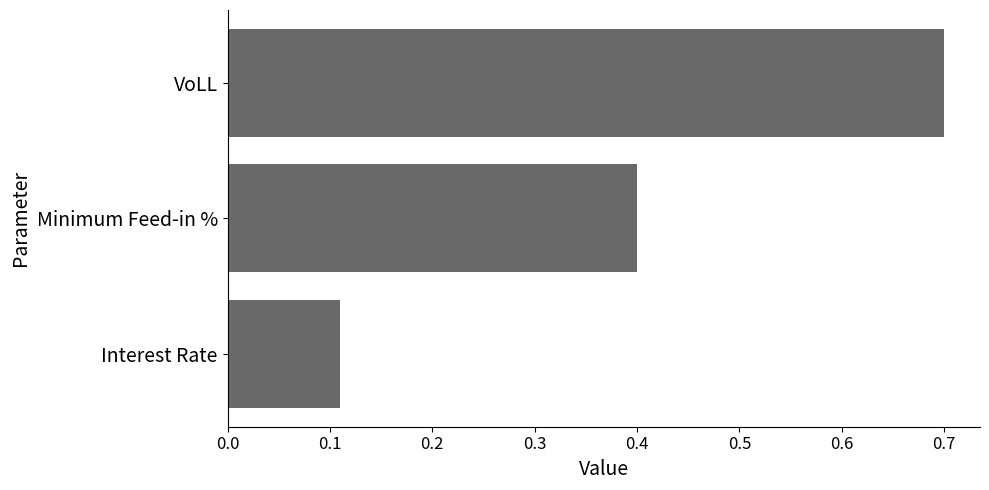

Which has a higher value, Interest Rate or VoLL?

VoLL